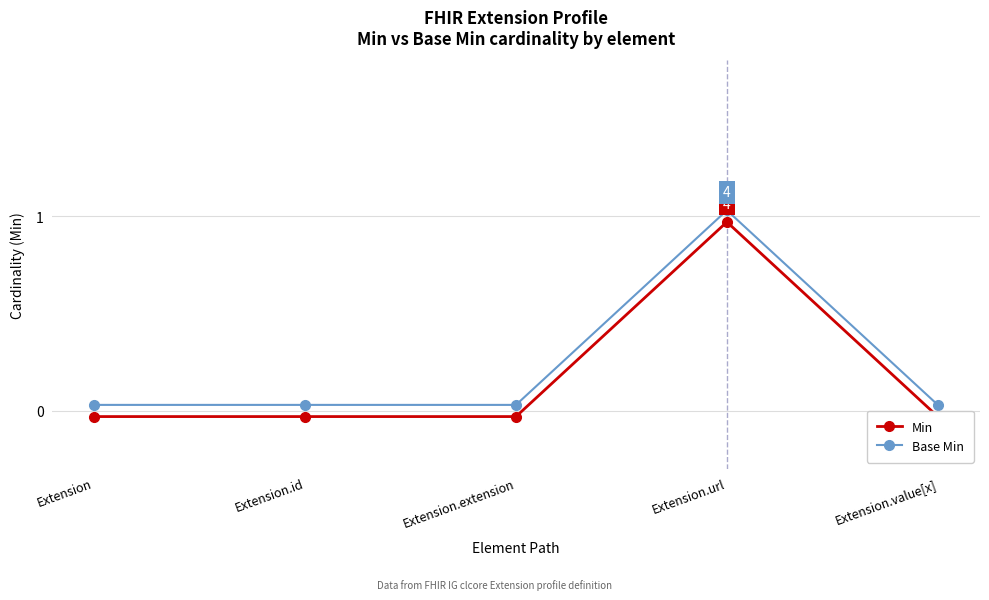

Which category has the highest value across all series?

Extension.url